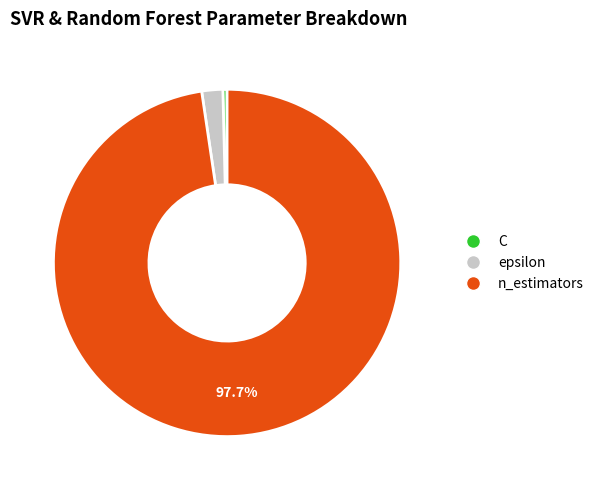

To the nearest percent, what is the difference between the largest and smallest slice percentages?

97%